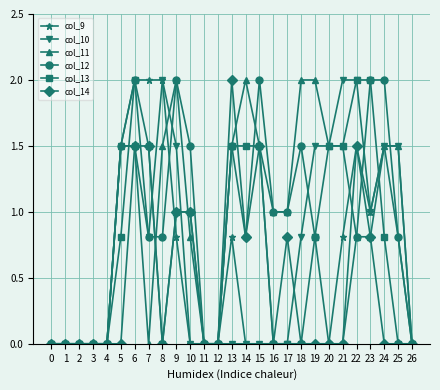

True or false: col_11 has more than 0 points higher than both neighbors.

True